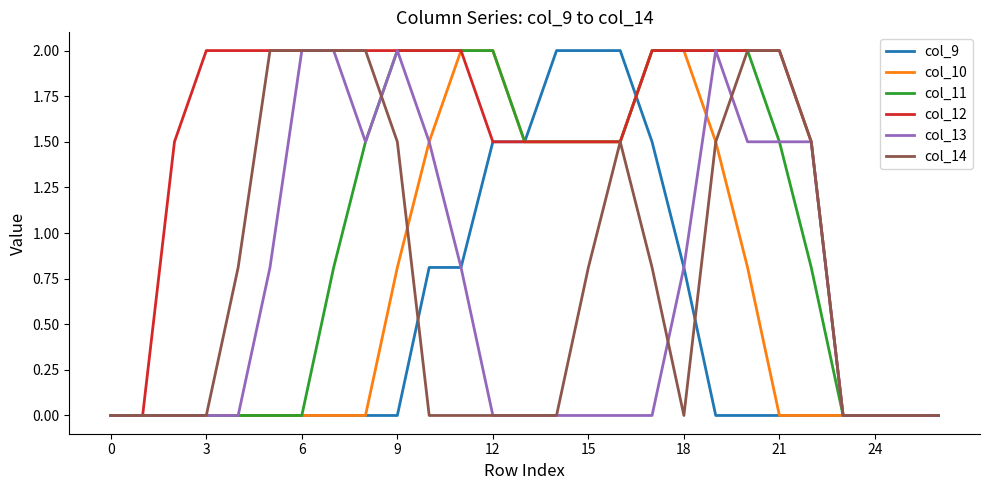

Which series has the largest total across all categories?

col_12